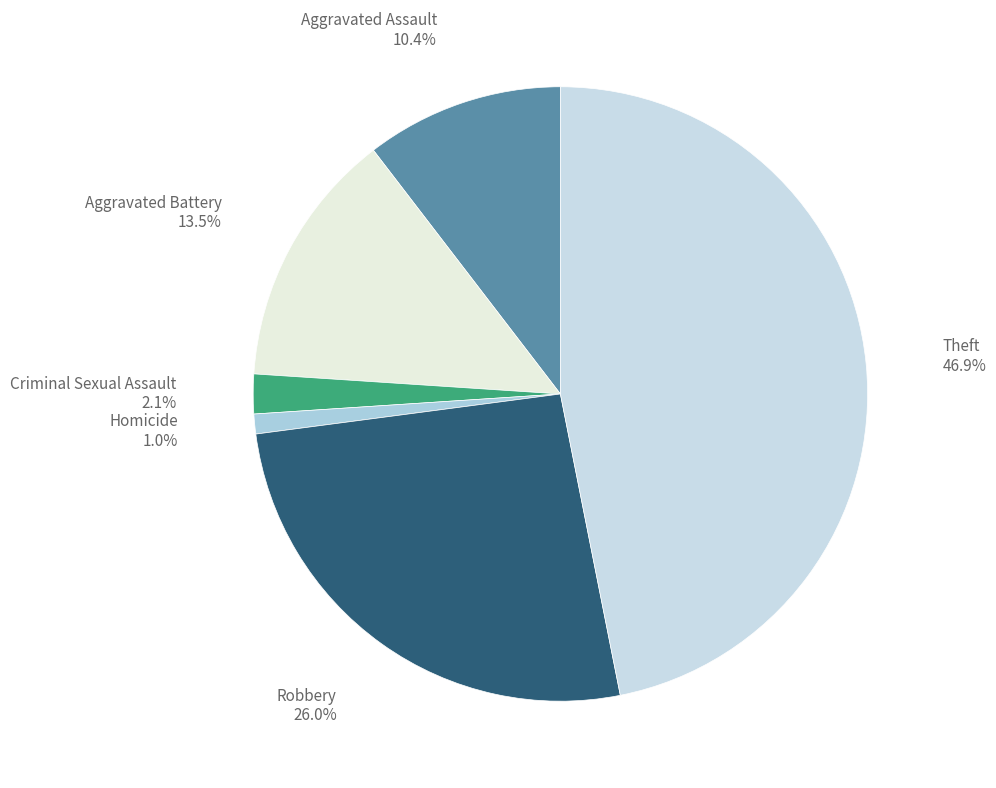

How many segments does this pie chart have?

6